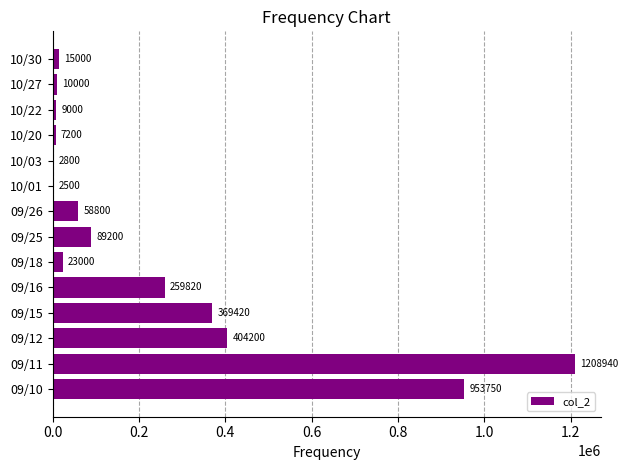

Which category has the highest value across all series?

09/11